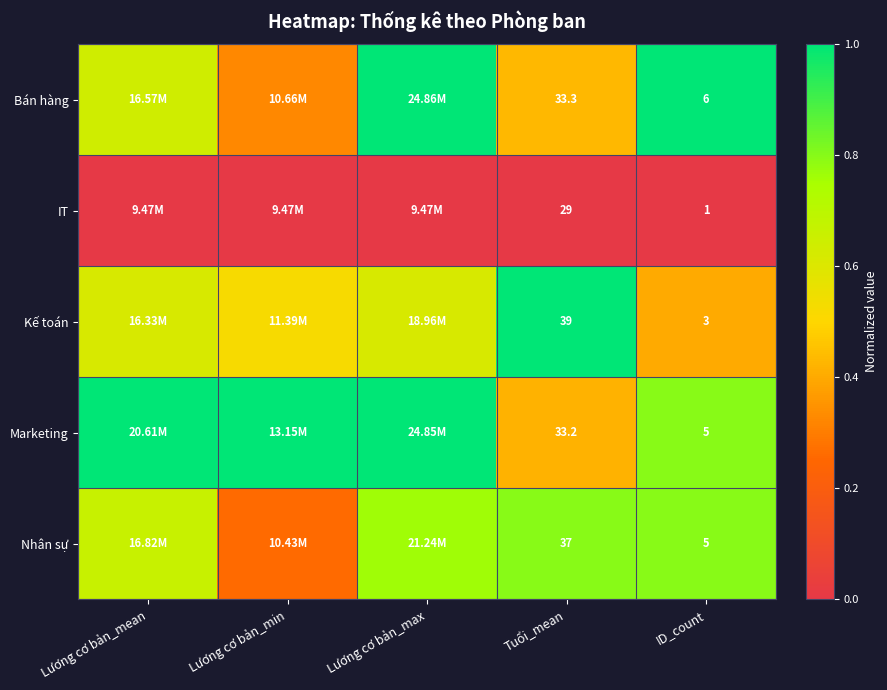

At which label does Nhân sự reach its minimum?

Lương cơ bản_min